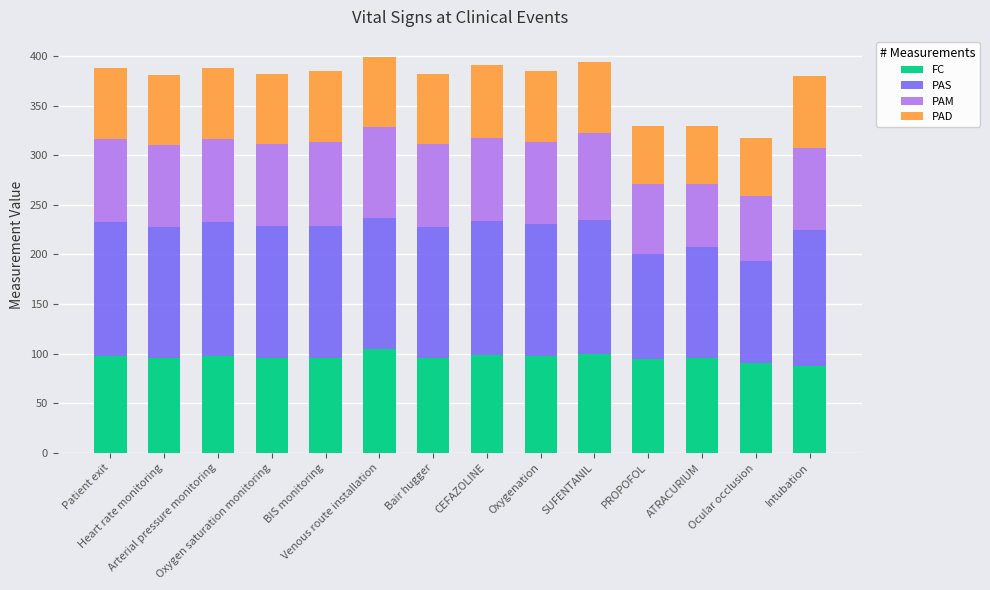

What is the lowest value of the FC series?

87.8